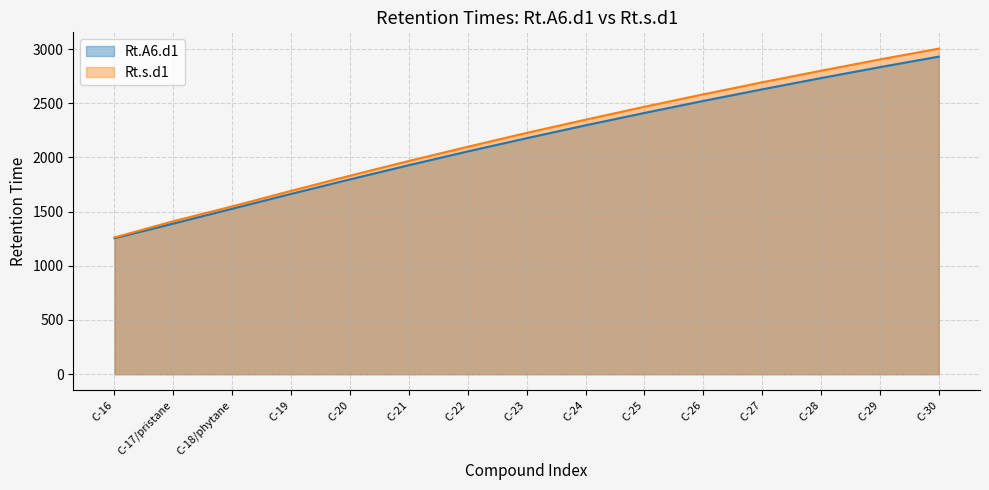

Which series has the widest spread of values?

Rt.s.d1